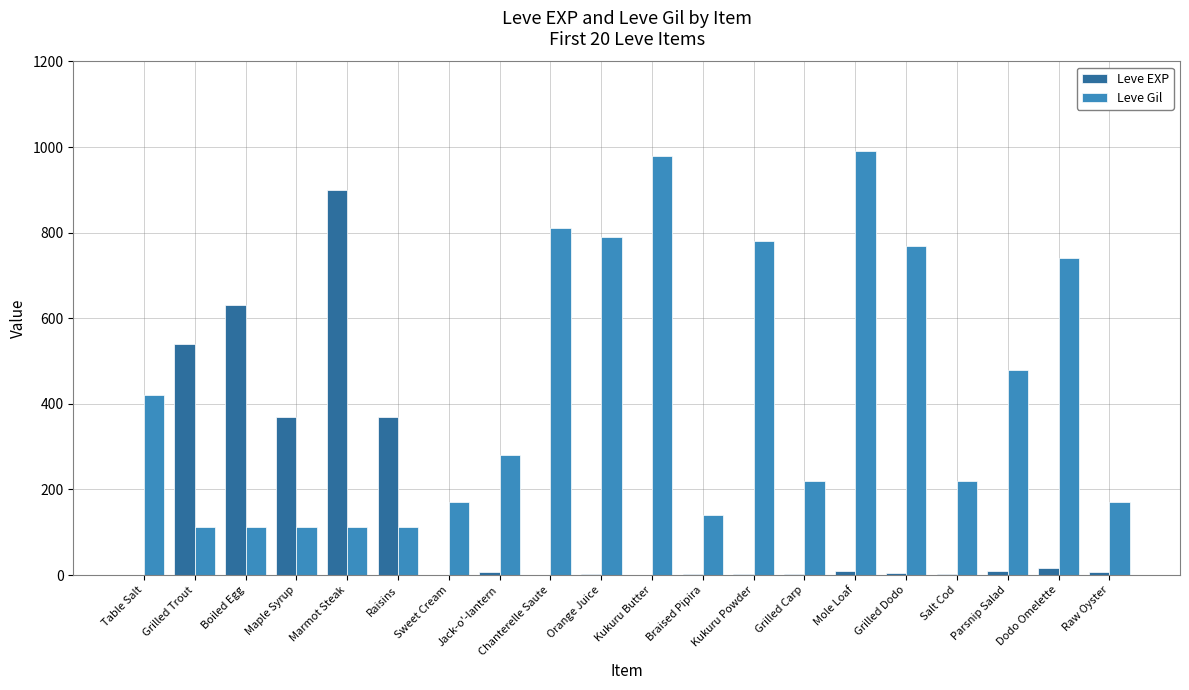

How many series are shown in this chart?

2